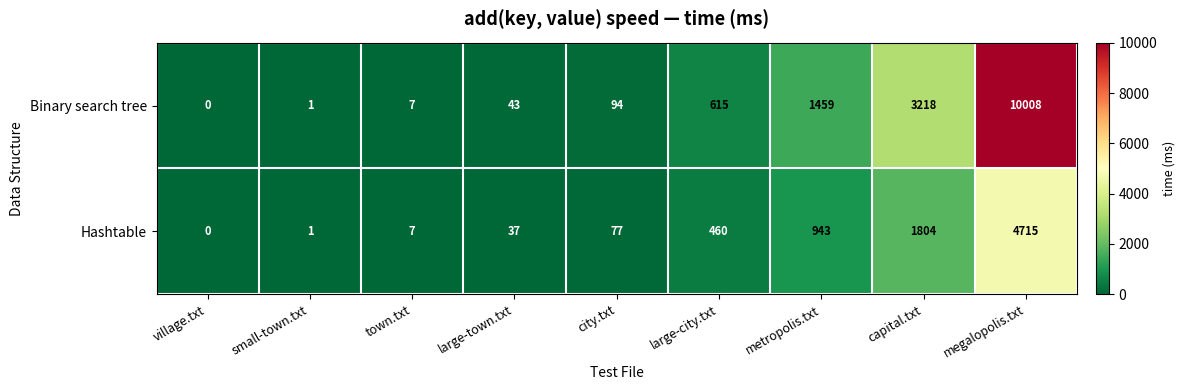

Where is Hashtable nearest to the value 2357?

capital.txt